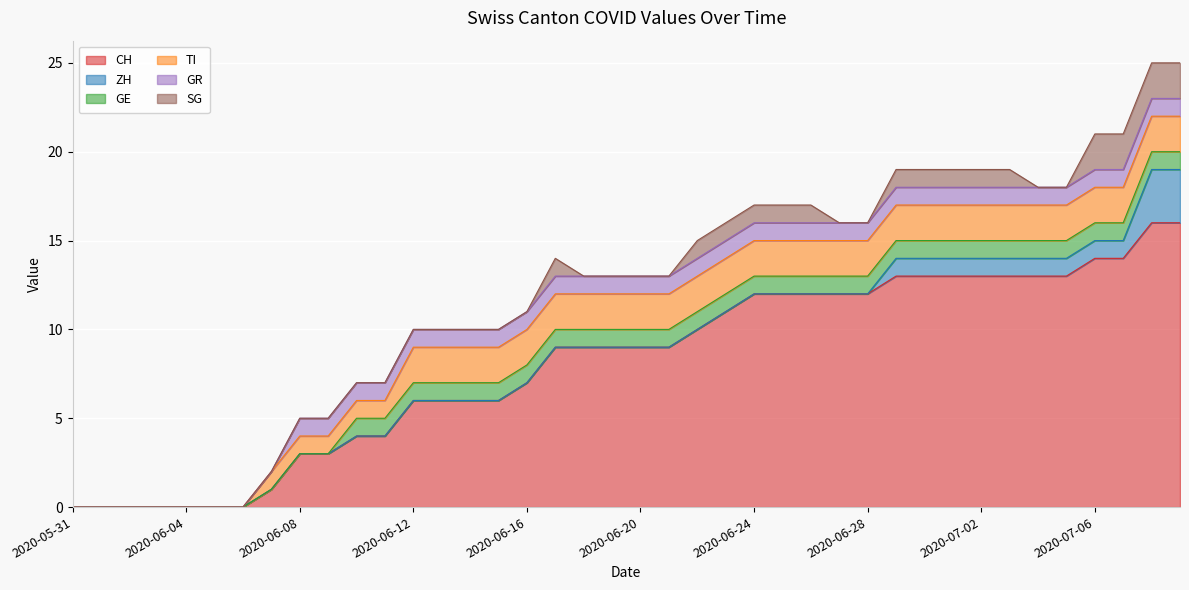

Count the number of data series in this chart.

6